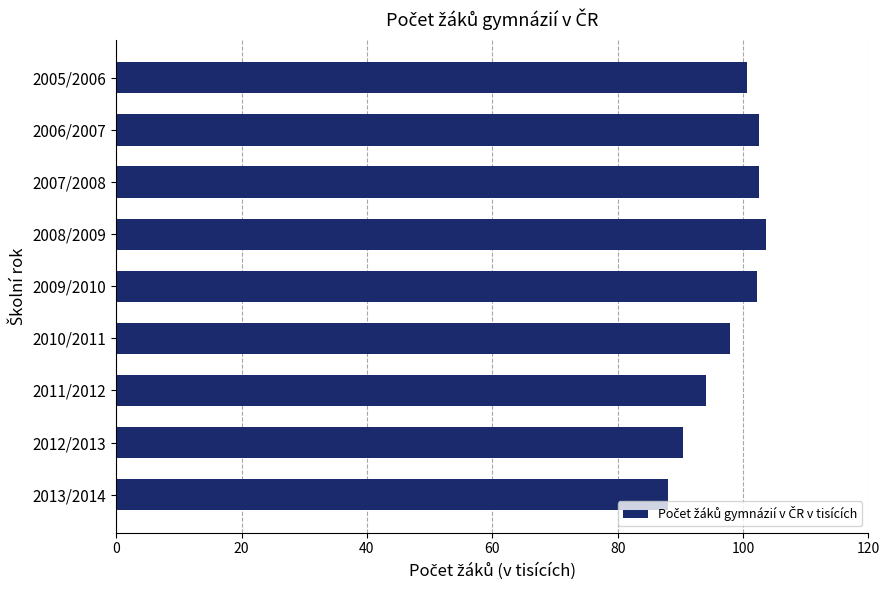

What is the minimum value shown in the chart?

88.1